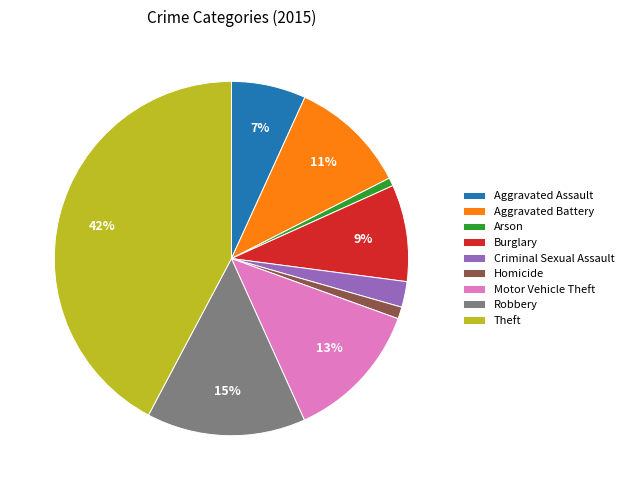

What is the largest slice in the pie chart?

Theft